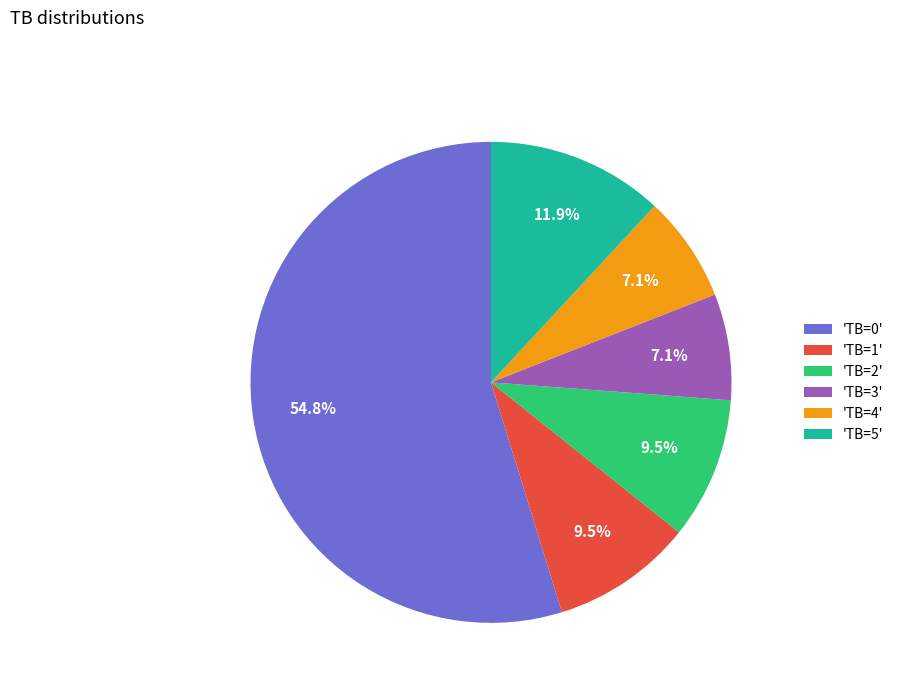

To the nearest percent, what is the average slice percentage?

17%